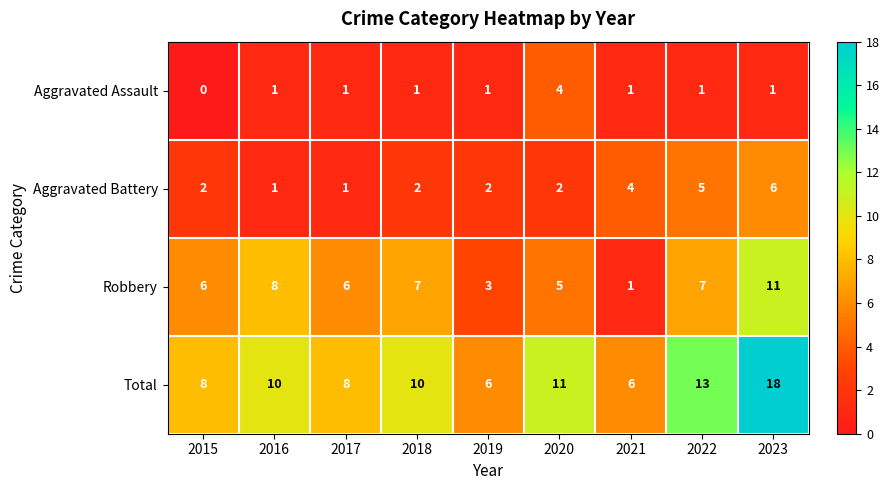

What is the difference between the maximum and minimum values in the Aggravated Assault series?

4